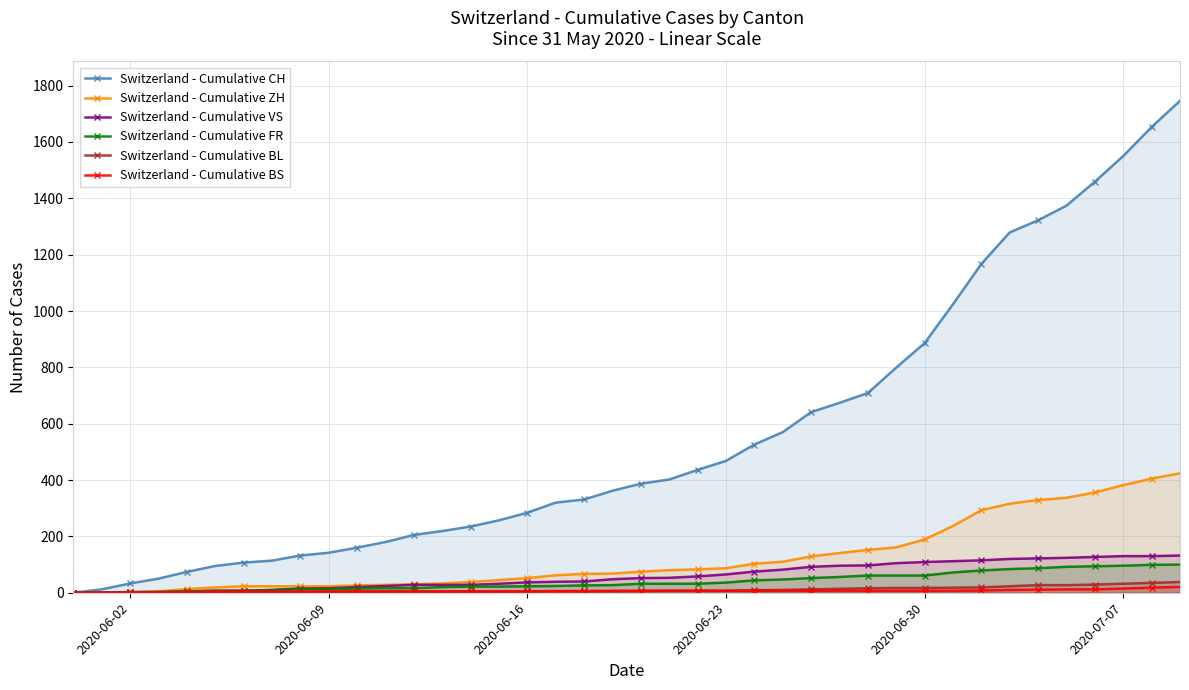

True or false: Switzerland - Cumulative CH and Switzerland - Cumulative VS cross at least once.

False